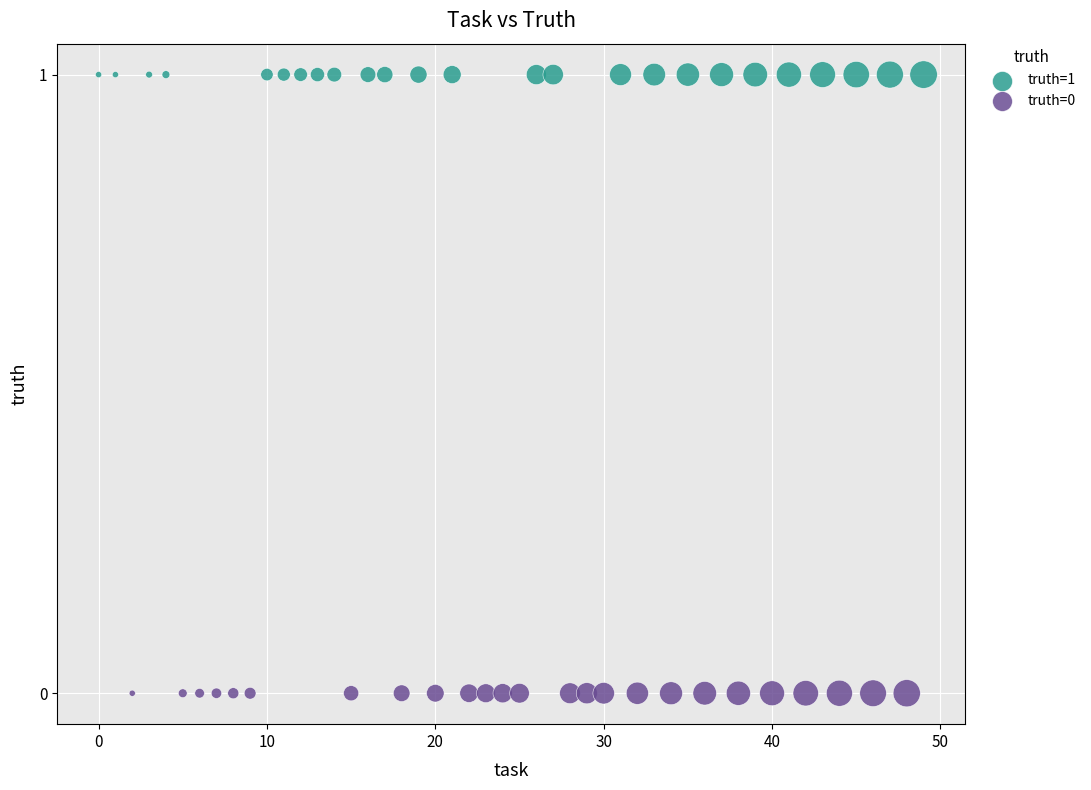

Which series reaches the minimum Y coordinate?

truth=0